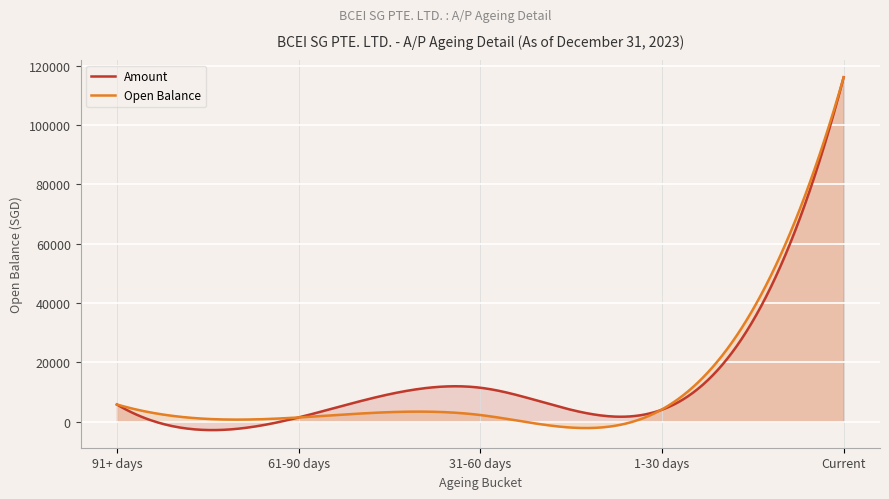

At which category does Amount reach its first local peak?

31-60 days